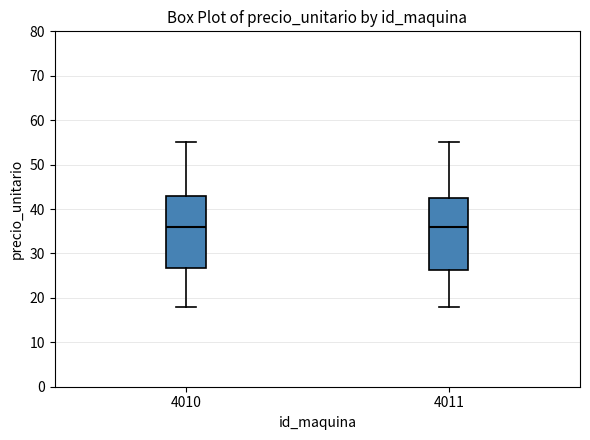

Where does the median line of the box at x = 4011 sit on the y-axis? The values are not printed on the chart, so give them approximately, as read against the axis.

36